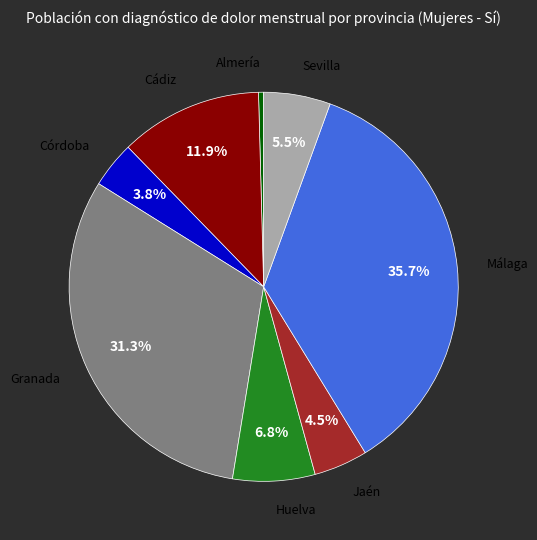

Is there a majority slice in this chart?

No